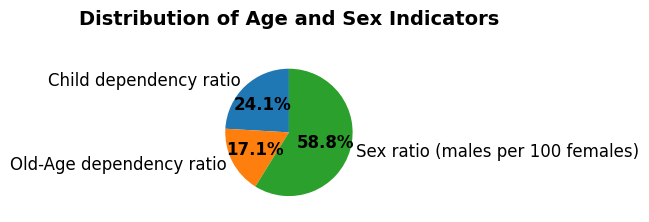

Is there a majority slice in this chart?

Yes